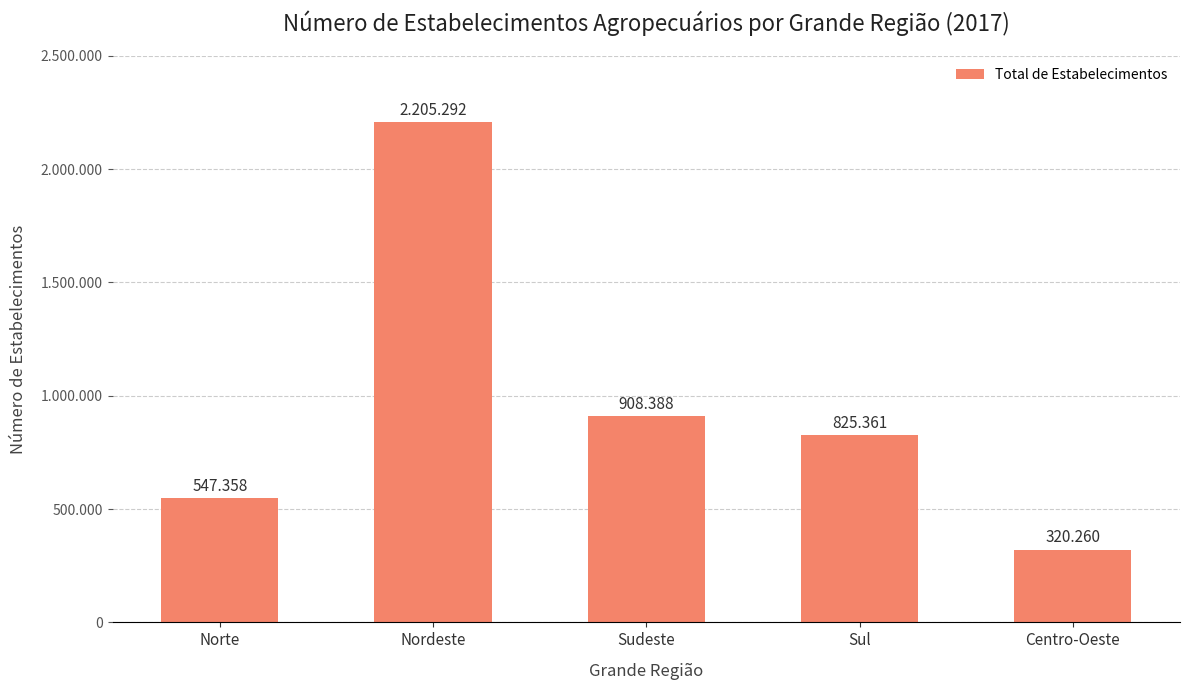

What is the ratio of the value at Nordeste to the value at Centro-Oeste?

6.9